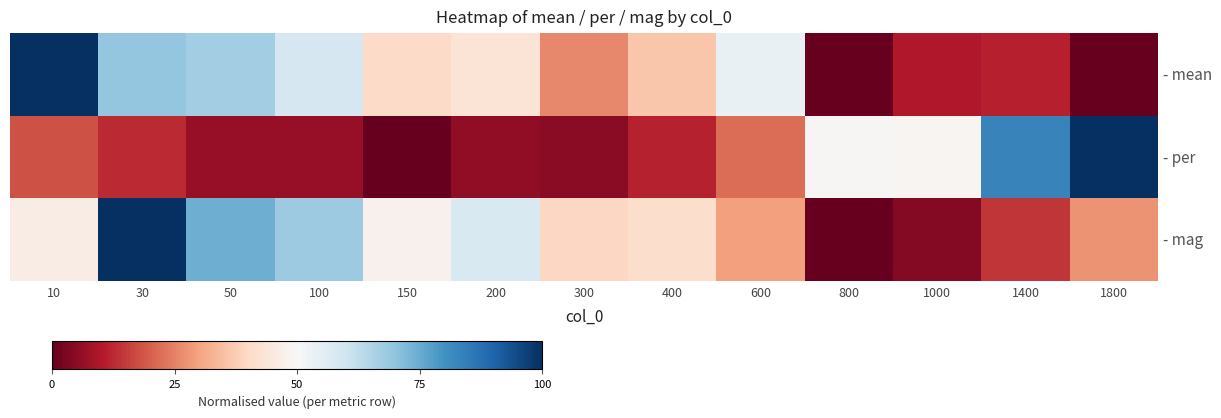

Reading right to left, list all the values displayed in this chart.

- mean: 1800=0.0	1400=0.1	1000=0.1	800=0.0	600=0.5	400=0.4	300=0.3	200=0.4	150=0.4	100=0.6	50=0.7	30=0.7	10=1.0
- per: 1800=1.0	1400=0.8	1000=0.5	800=0.5	600=0.2	400=0.1	300=0.1	200=0.1	150=0.0	100=0.1	50=0.1	30=0.1	10=0.2
- mag: 1800=0.3	1400=0.1	1000=0.0	800=0.0	600=0.3	400=0.4	300=0.4	200=0.6	150=0.5	100=0.7	50=0.7	30=1.0	10=0.5